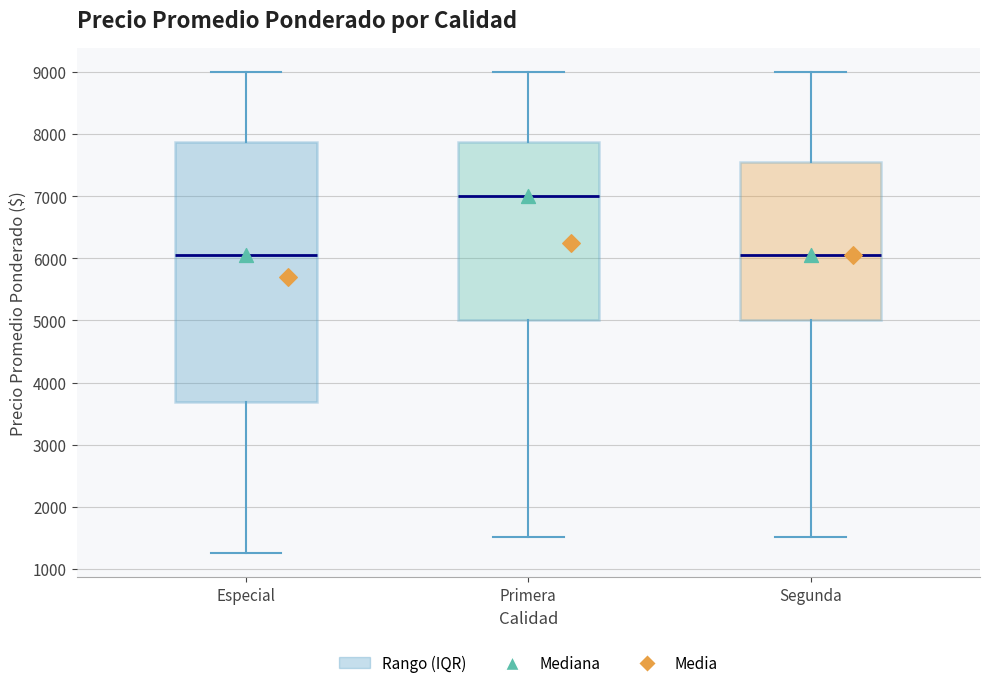

Reading left to right, read every box against the y-axis: the position of its median line, the range the box covers, and the ends of its whiskers. The values are not printed on the chart, so give them approximately, as read against the axis.

Especial: median 6000, box 3700 to 7900, whiskers 1300 to 9000
Primera: median 7000, box 5000 to 7900, whiskers 1500 to 9000
Segunda: median 6000, box 5000 to 7500, whiskers 1500 to 9000